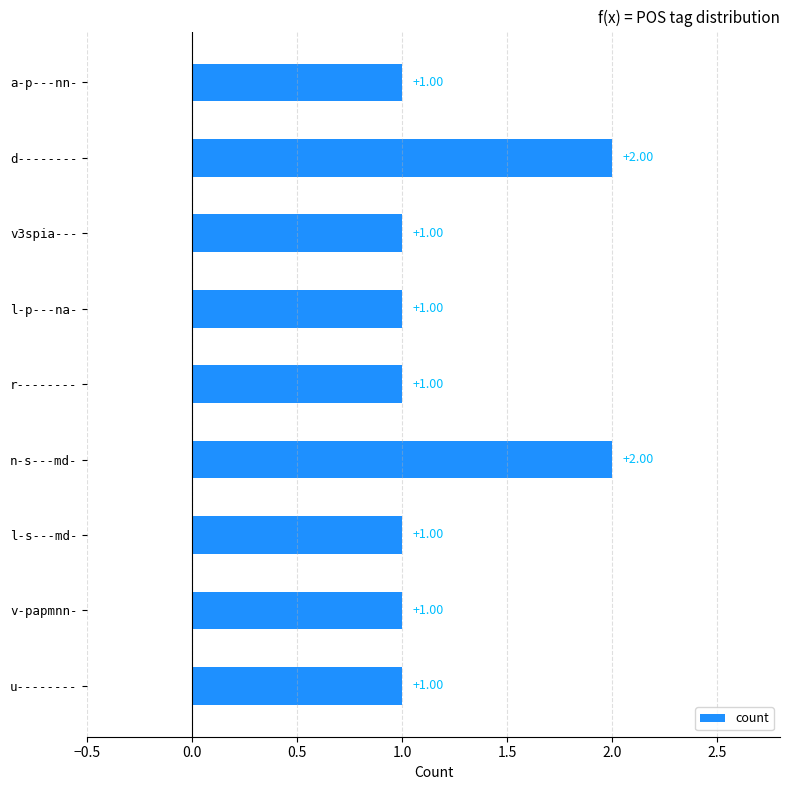

What is the ratio of the value at l-p---na- to the value at n-s---md-?

0.5